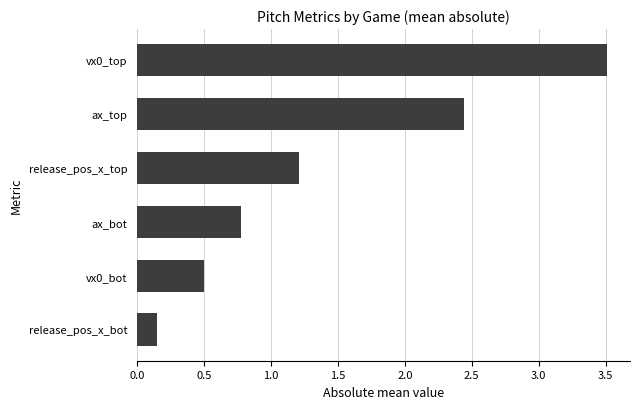

Approximately how many times larger is the value at vx0_bot compared to release_pos_x_top?

0.4